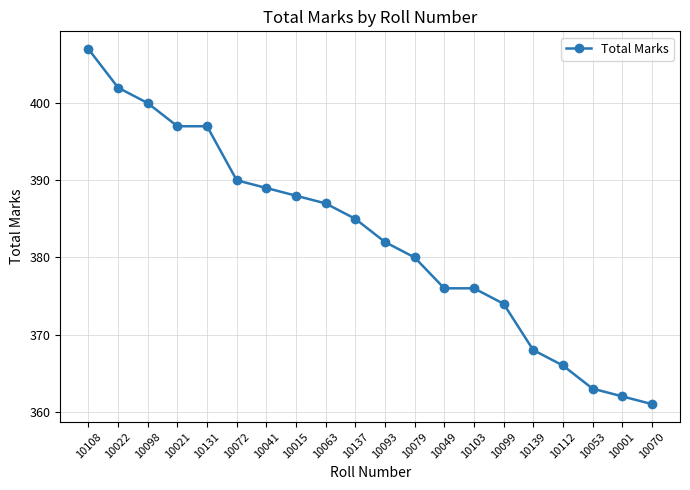

Does the chart have visible grid lines?

Yes